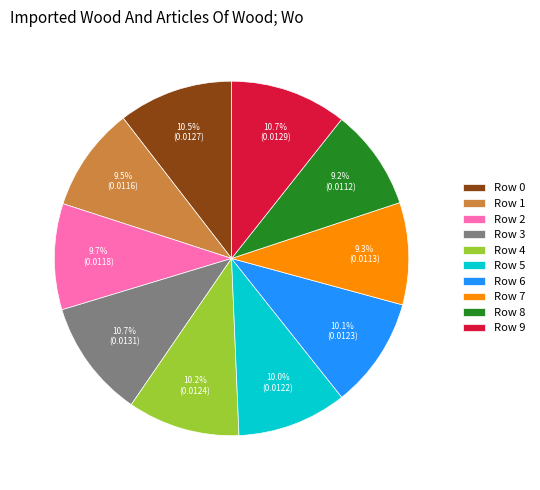

Which has a higher value, Row 1 or Row 4?

Row 4